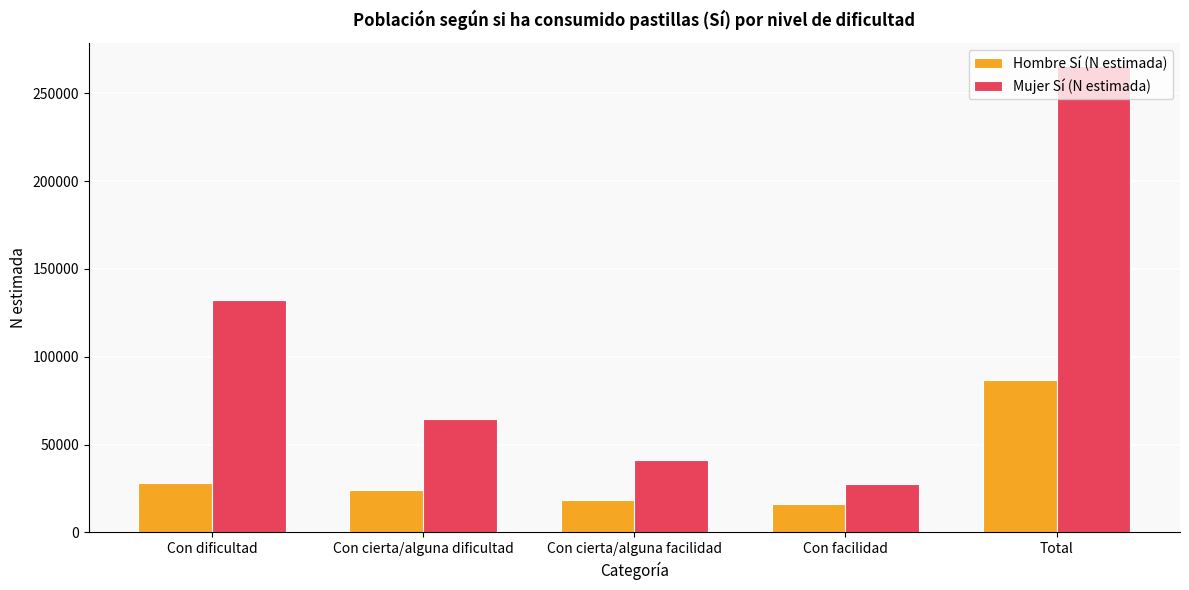

Where is Mujer Sí (N estimada) nearest to the value 146440?

Con dificultad